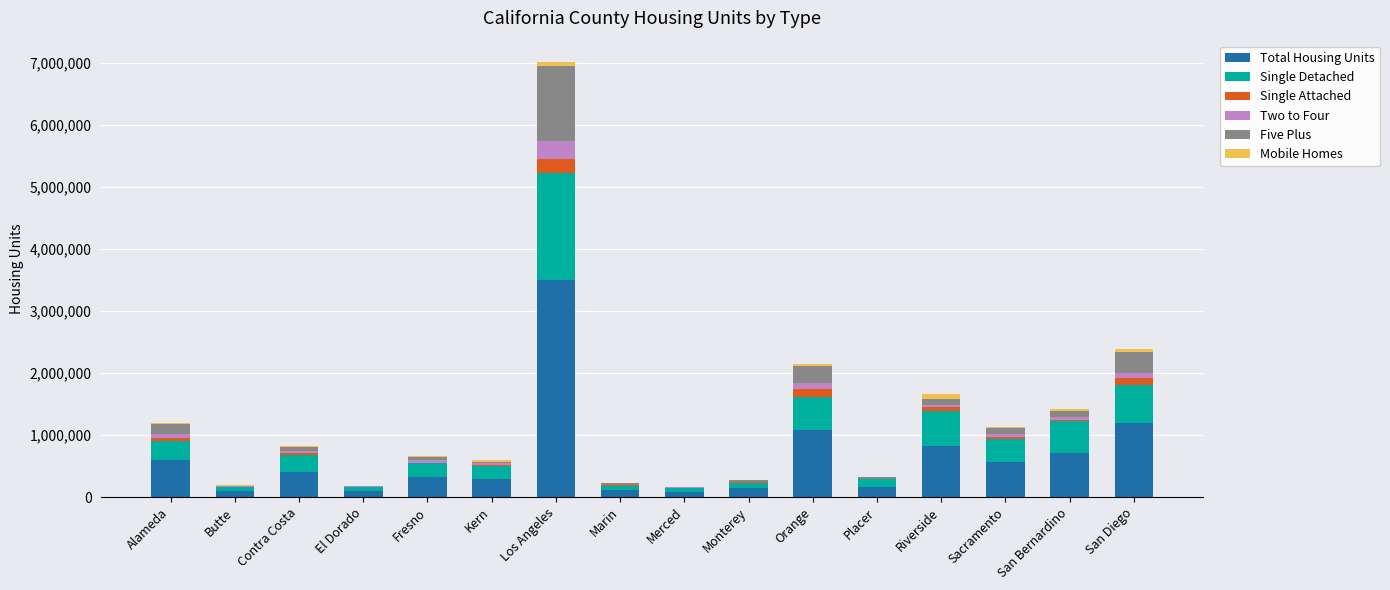

At which category is the sum across all series the highest?

Los Angeles